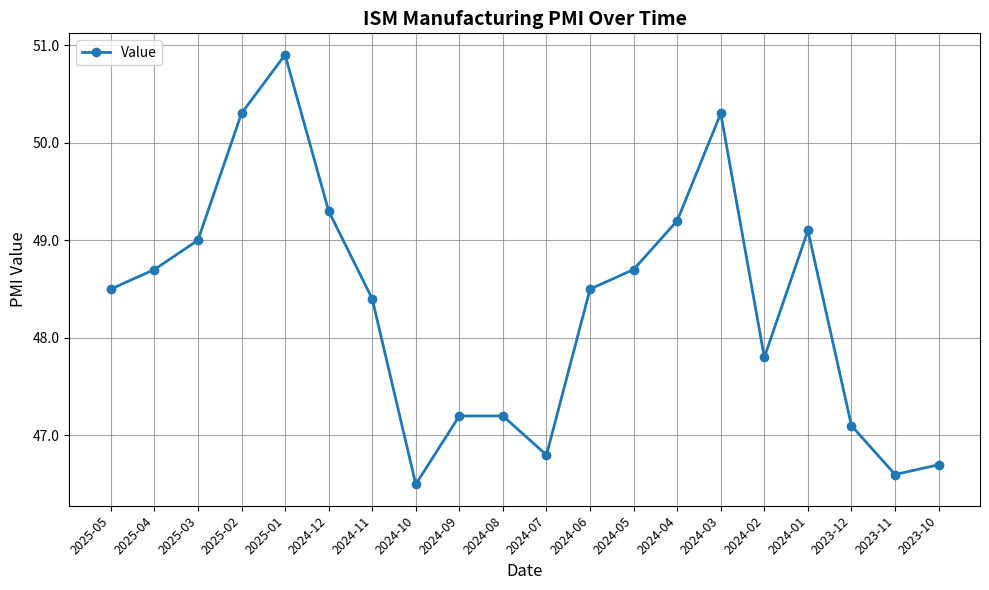

Reading left to right, transcribe all the data shown in this chart.

48.5	48.7	49.0	50.3	50.9	49.3	48.4	46.5	47.2	47.2	46.8	48.5	48.7	49.2	50.3	47.8	49.1	47.1	46.6	46.7